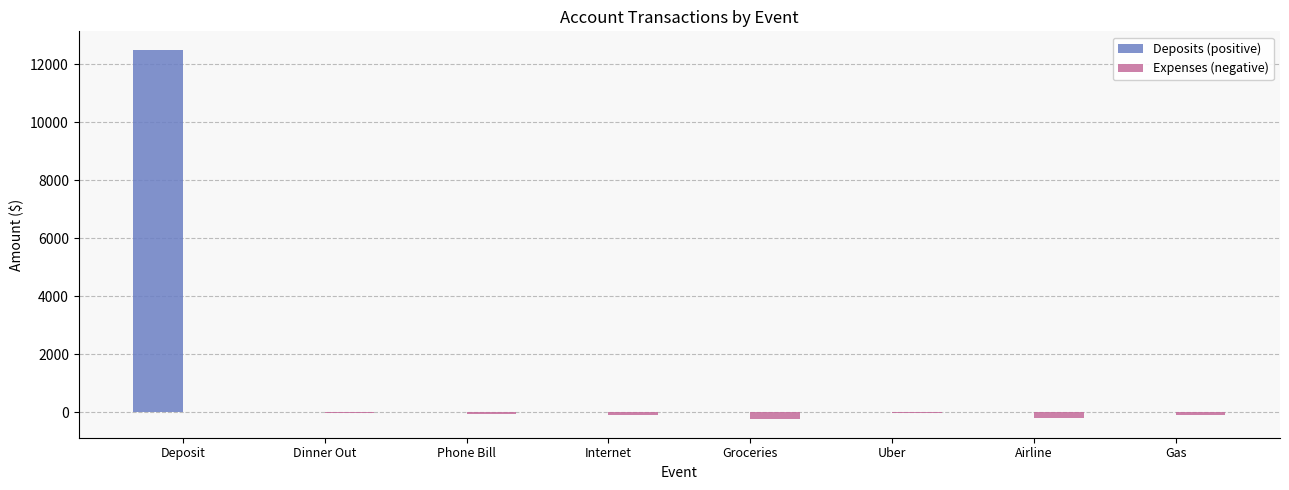

How many categories are shown in the chart?

8